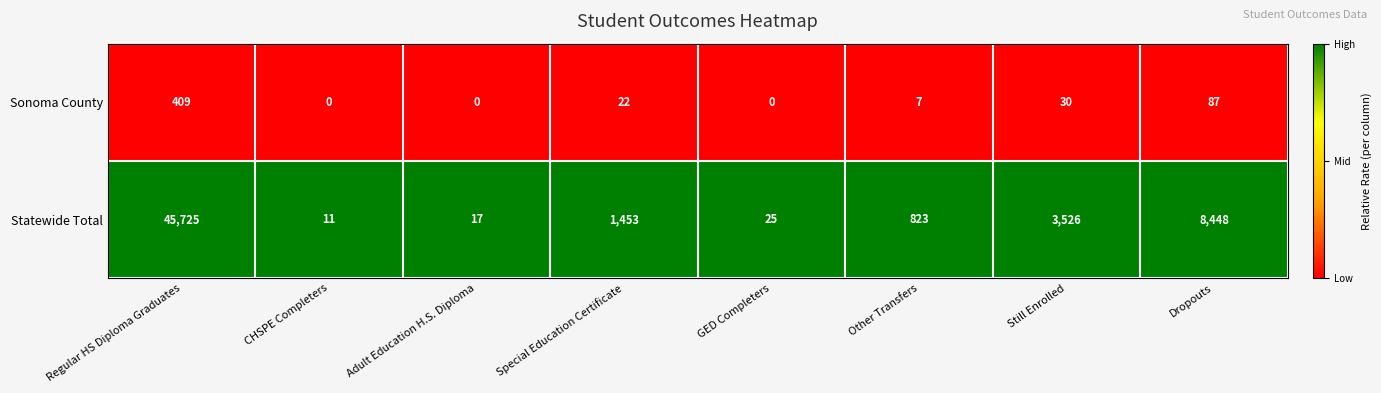

What is the spread (max minus min) of values at Other Transfers?

816